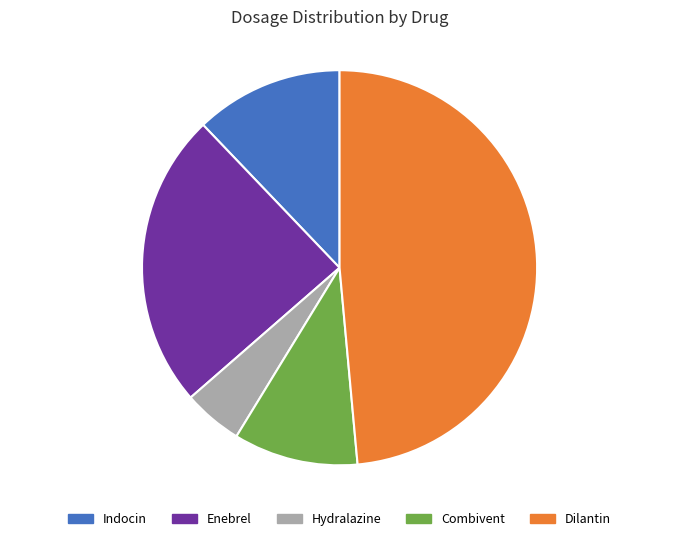

Approximately how many times larger is the value at Dilantin compared to Indocin?

4.0